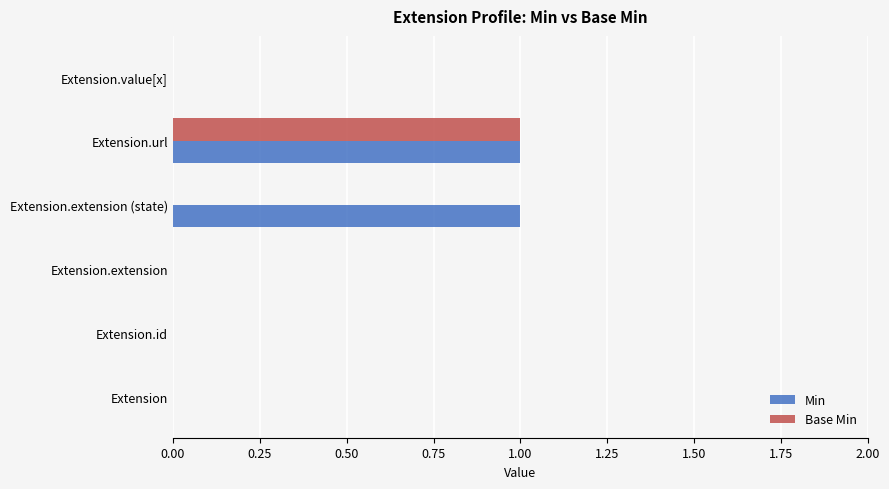

Is the value of Min at Extension.url greater than the value of Base Min at Extension?

Yes